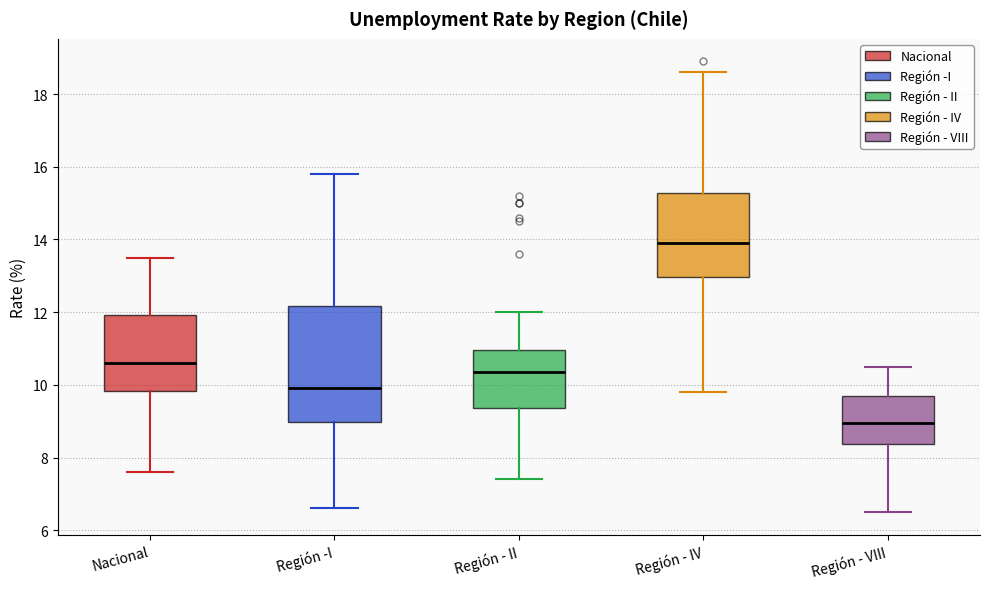

Comparing the boxes themselves (not the whiskers), which one is the tallest?

Región -I